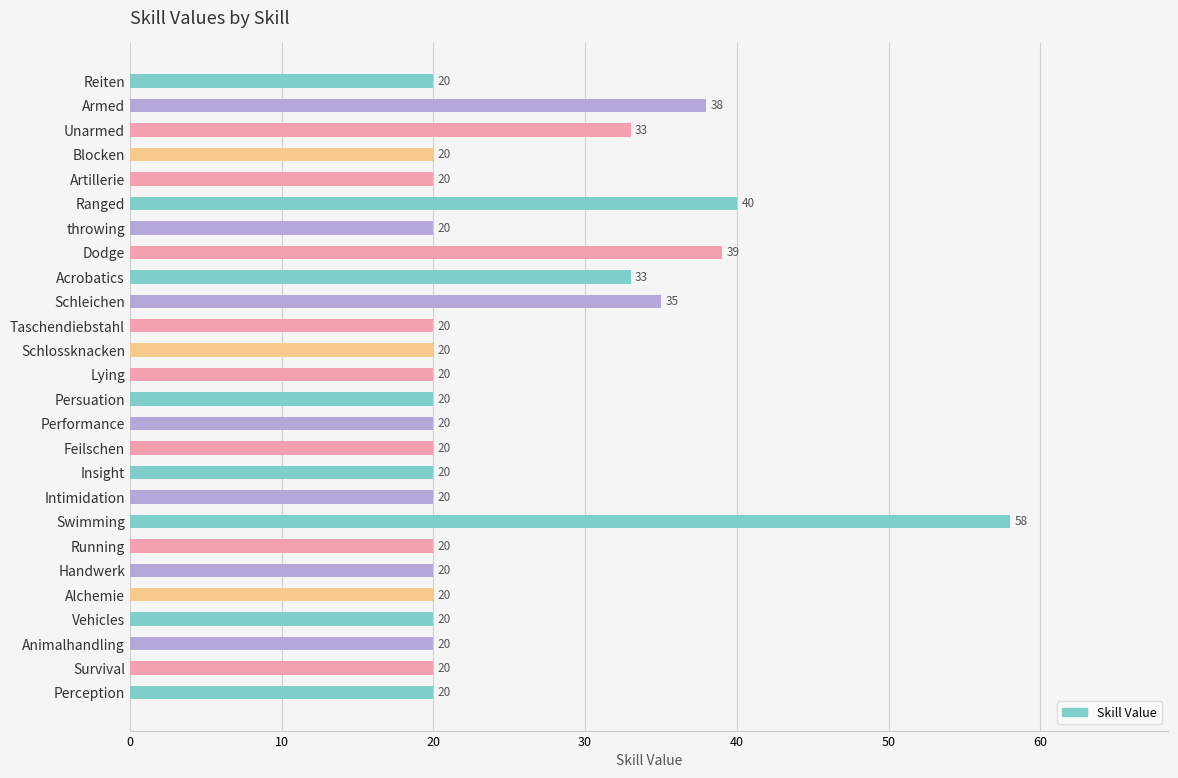

Does the chart contain any negative values?

No